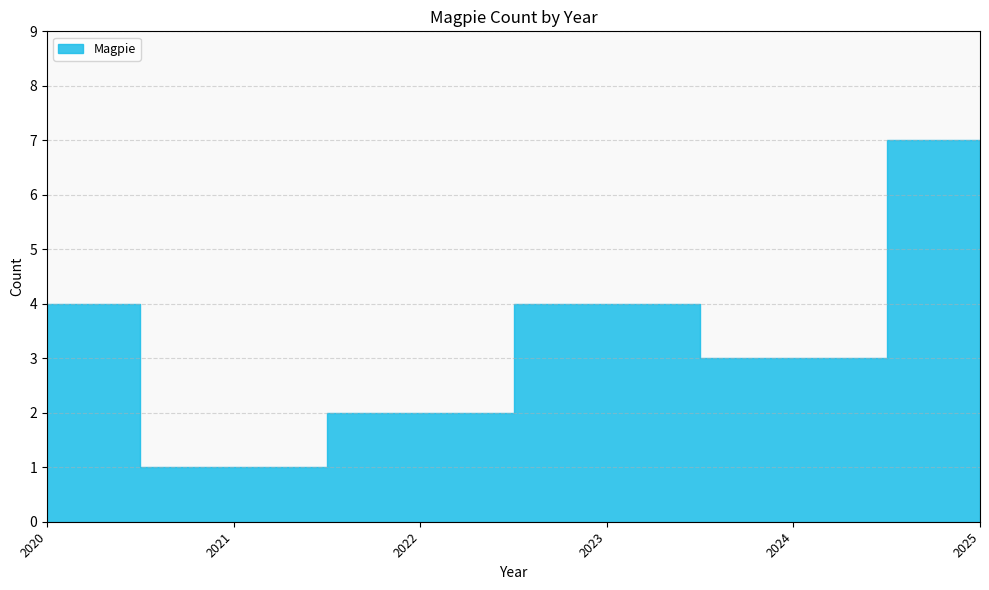

What is the value of the 2nd point from the left?

1